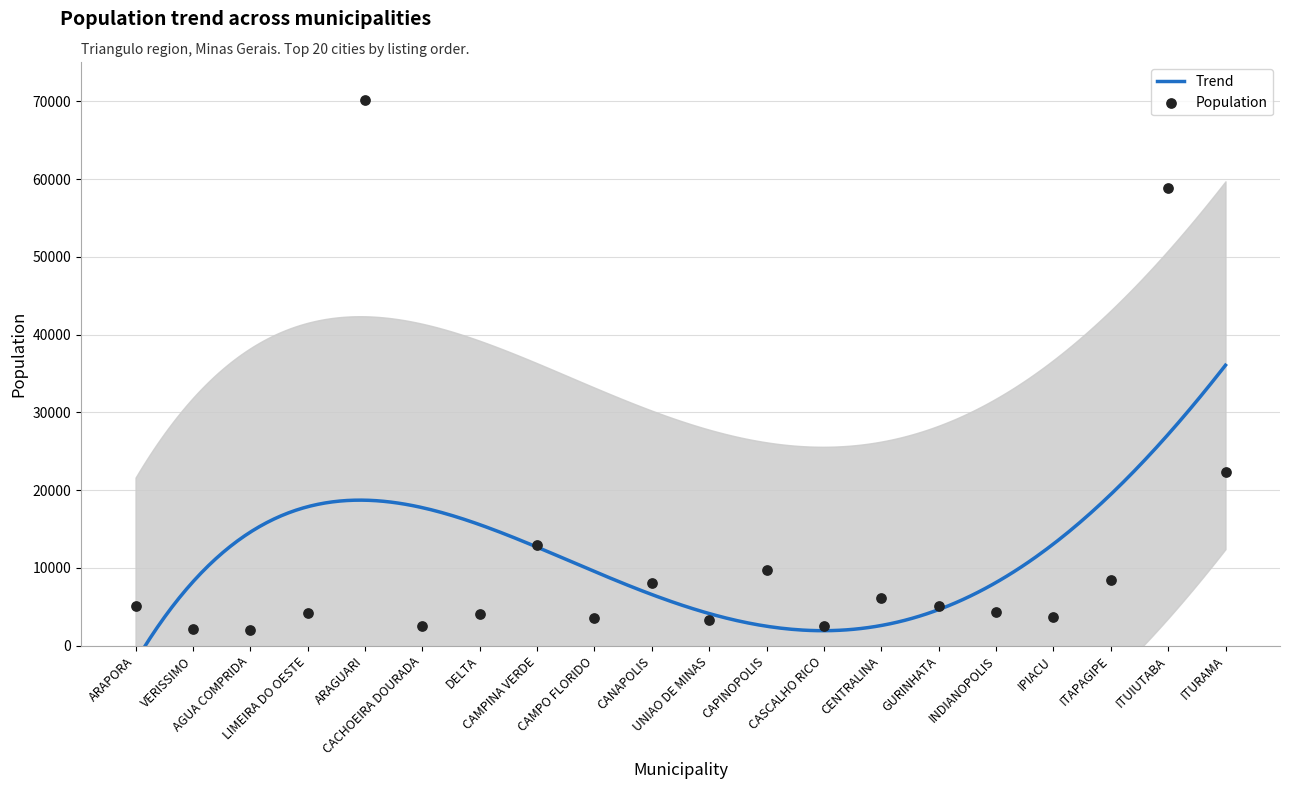

What is the change in value from AGUA COMPRIDA to GURINHATA?

+3186